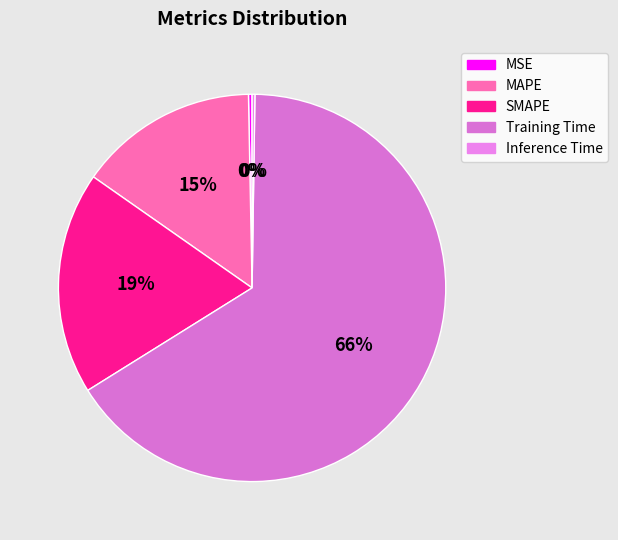

How many segments does this pie chart have?

5